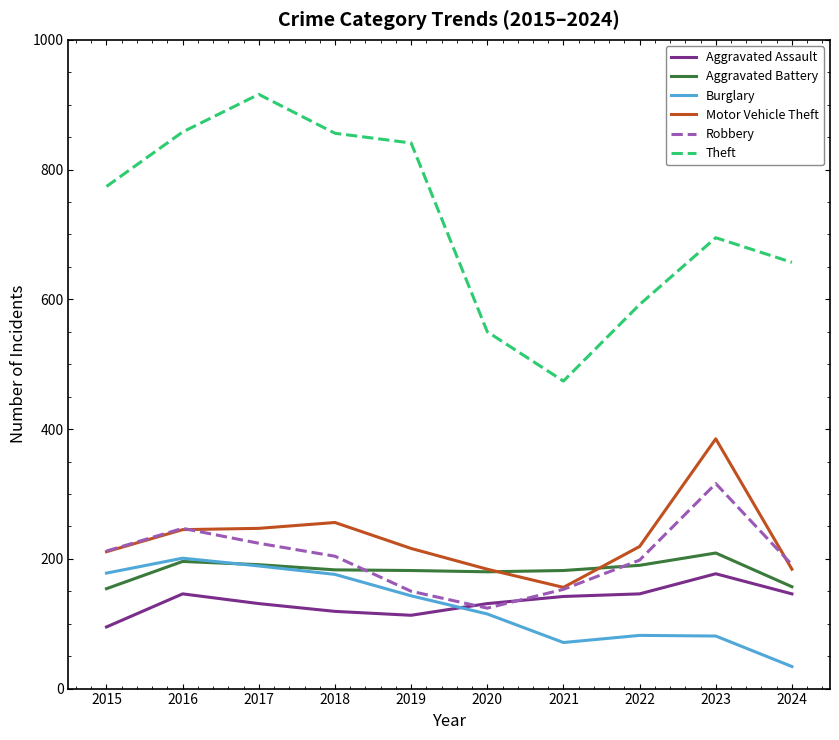

Where does the Aggravated Battery series first go above 183?

2016